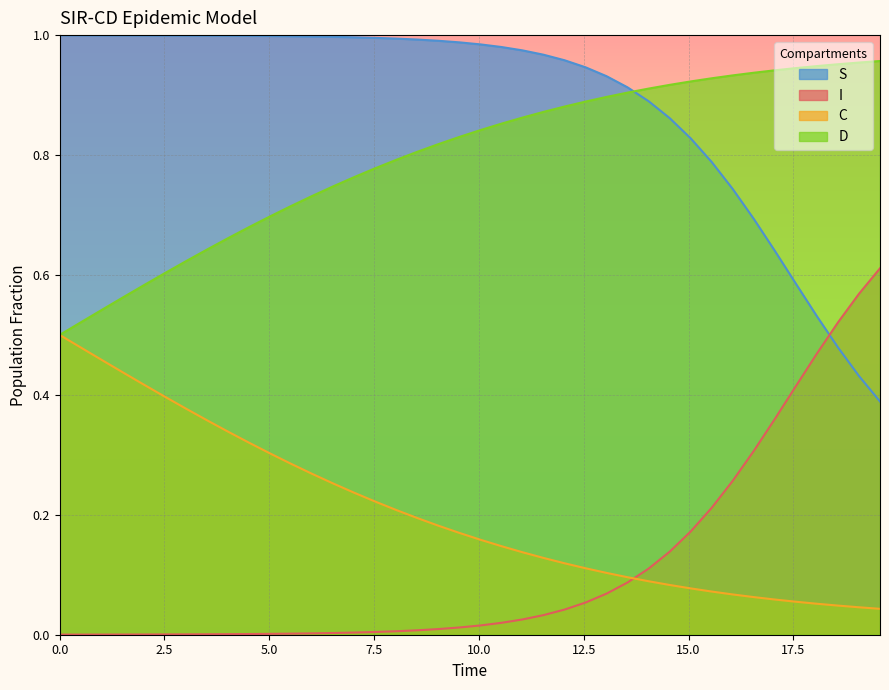

List the series in order of their peak value, highest first.

S, D, I, C